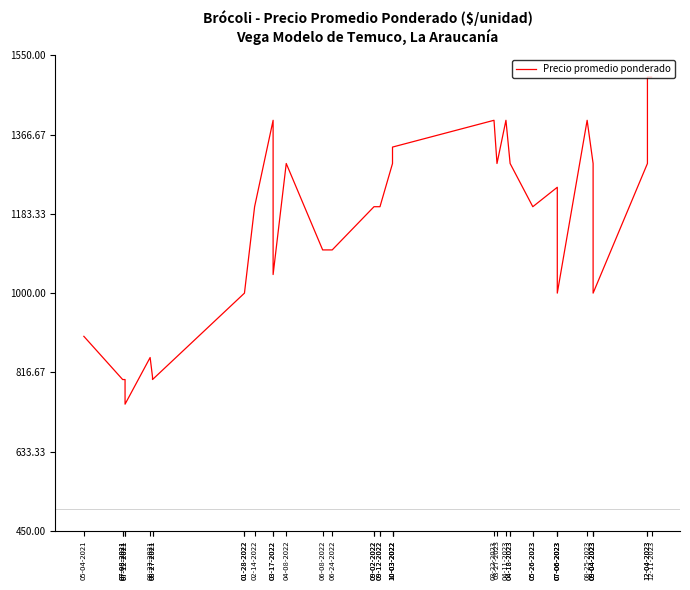

What is the sum of the values at 09-04-2023 and 07-08-2021?

1800